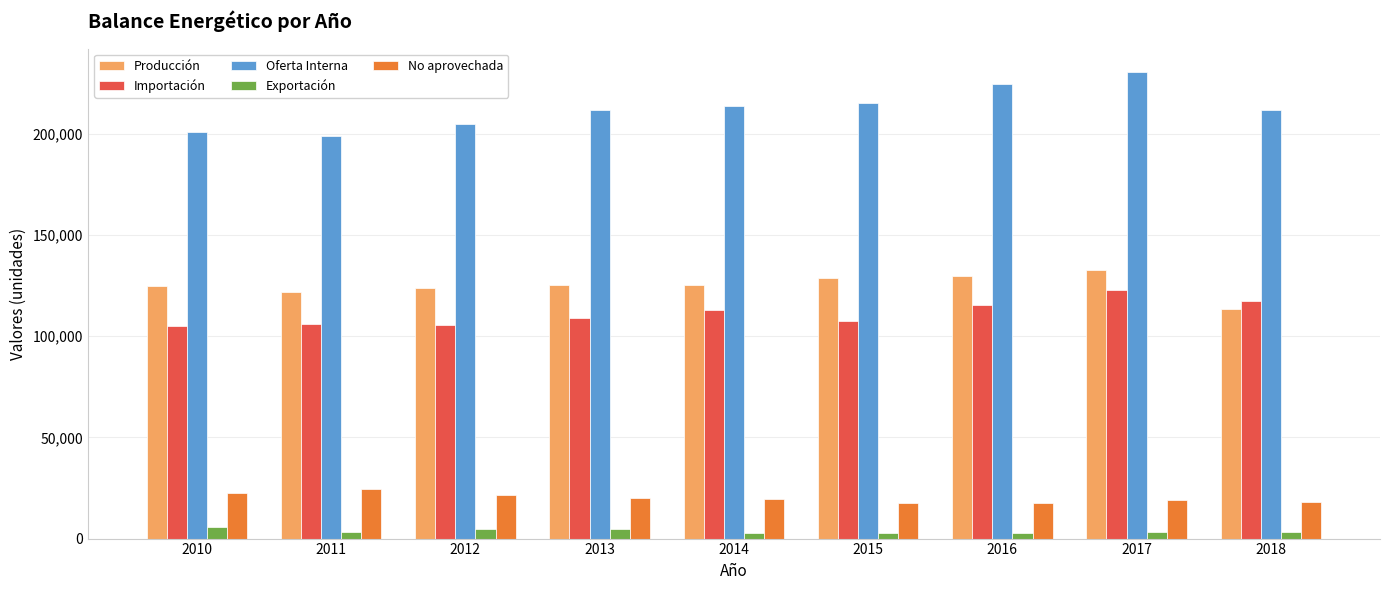

Which series has the largest range (max minus min)?

Oferta Interna